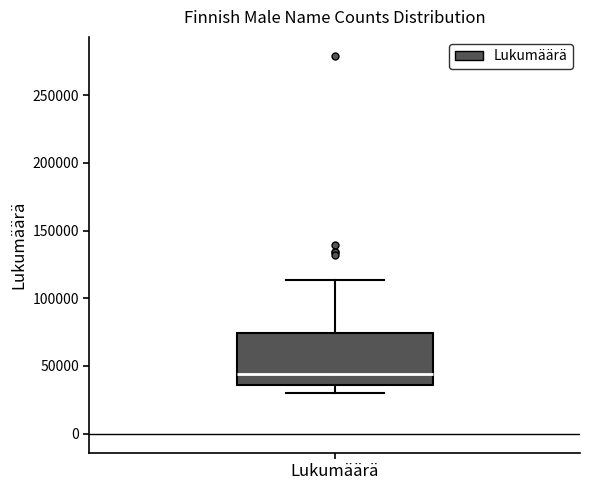

Read this box plot against the y-axis: the position of the median line, the range covered by the box, and the ends of both whiskers. The values are not printed on the chart, so give them approximately, as read against the axis.

median 45000, box 35000 to 75000, whiskers 30000 to 115000